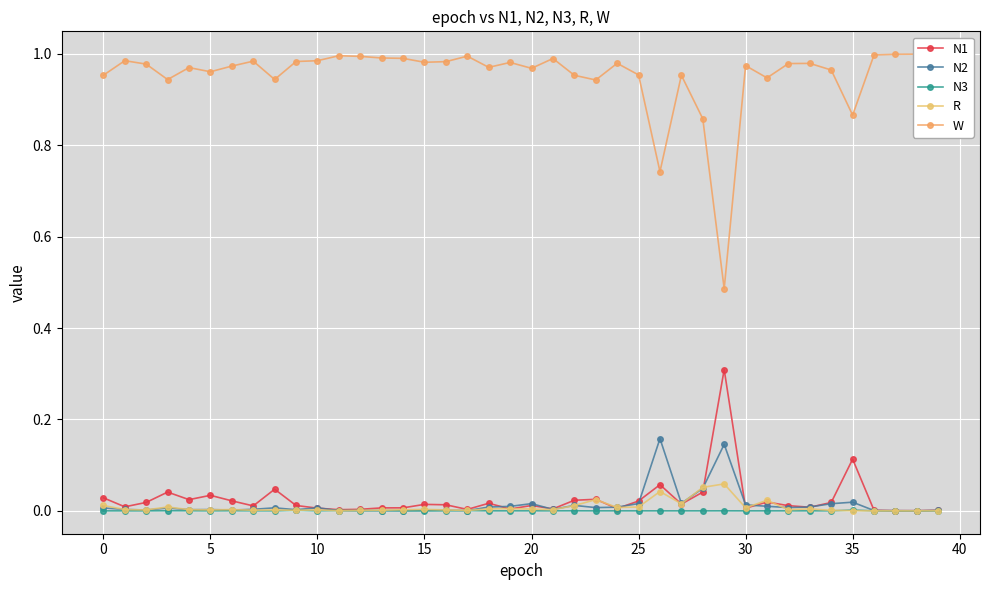

How many interior local valleys does the W series have?

11